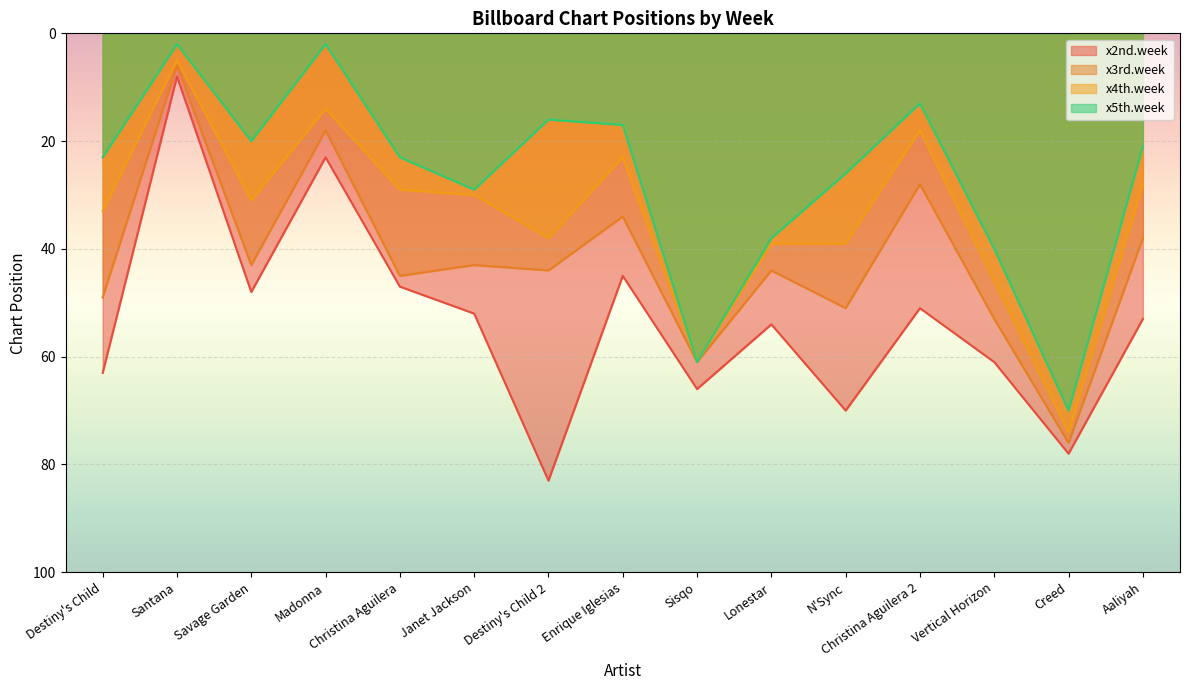

What is the label of the 11th point from the right?

Christina Aguilera